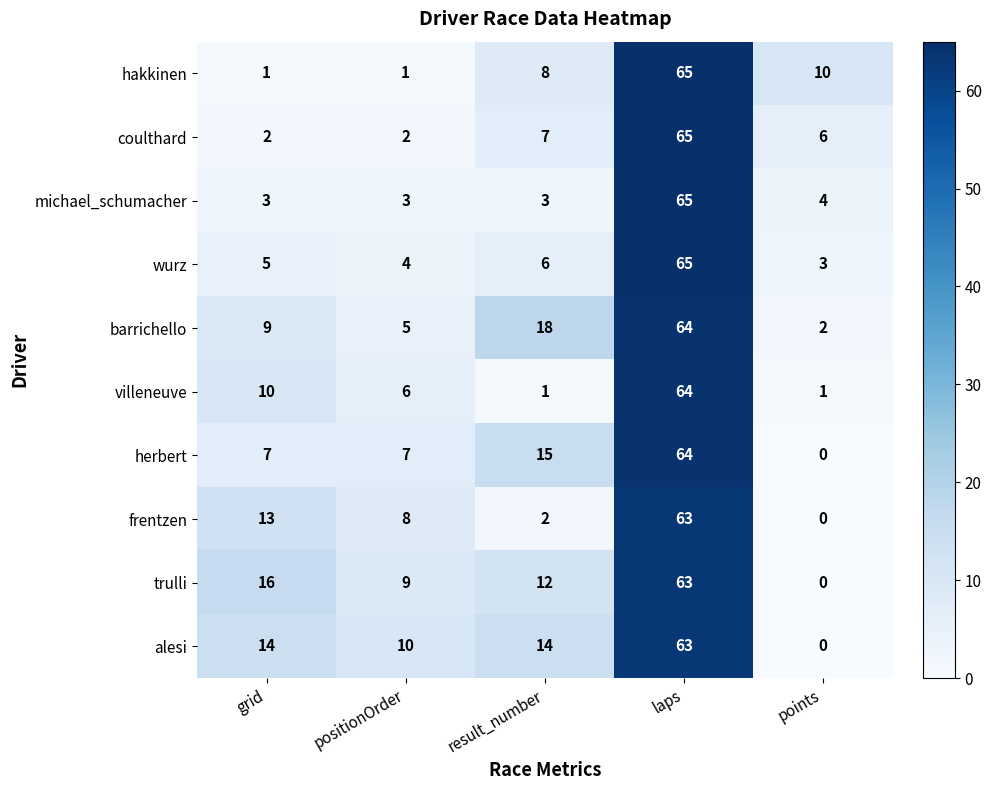

At which label is wurz closest to 34?

result_number